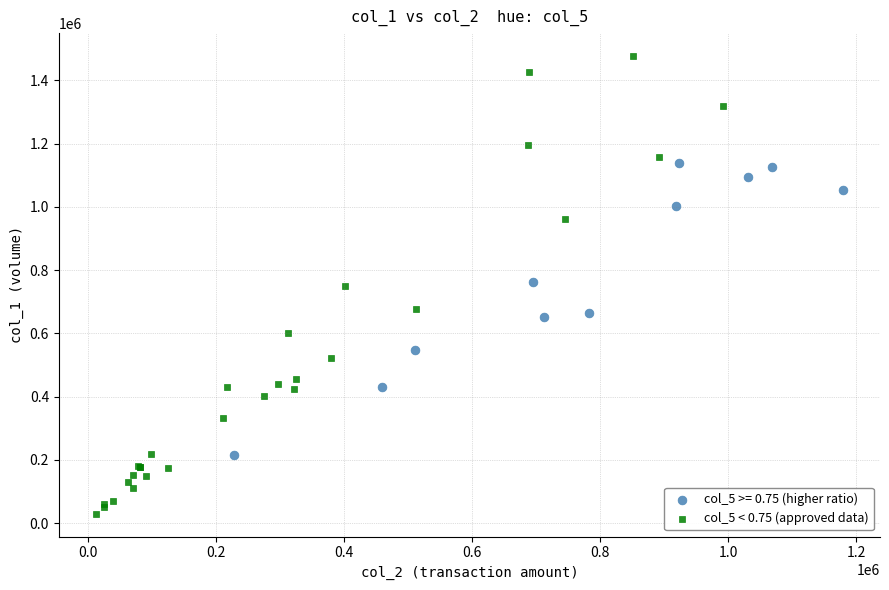

Which series has the widest spread of Y values?

col_5 < 0.75 (approved data)